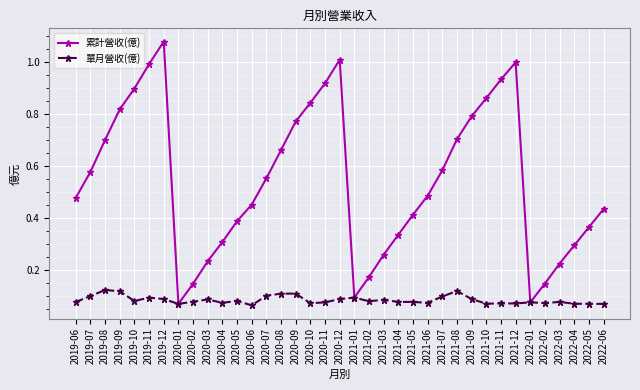

What is the label of the 27th point from the left?

2021-08